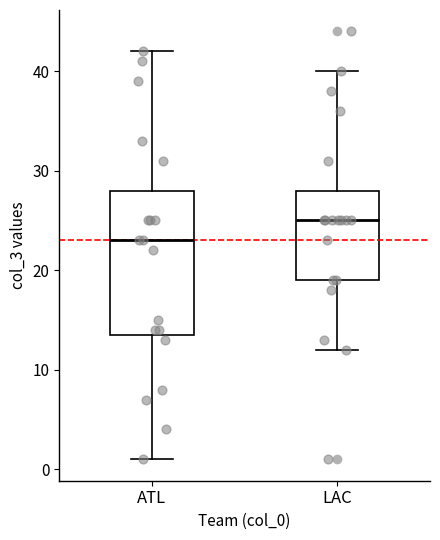

Reading left to right, read every box against the y-axis: the position of its median line, the range the box covers, and the ends of its whiskers. The values are not printed on the chart, so give them approximately, as read against the axis.

ATL: median 23, box 14 to 28, whiskers 1 to 42
LAC: median 25, box 19 to 28, whiskers 12 to 40